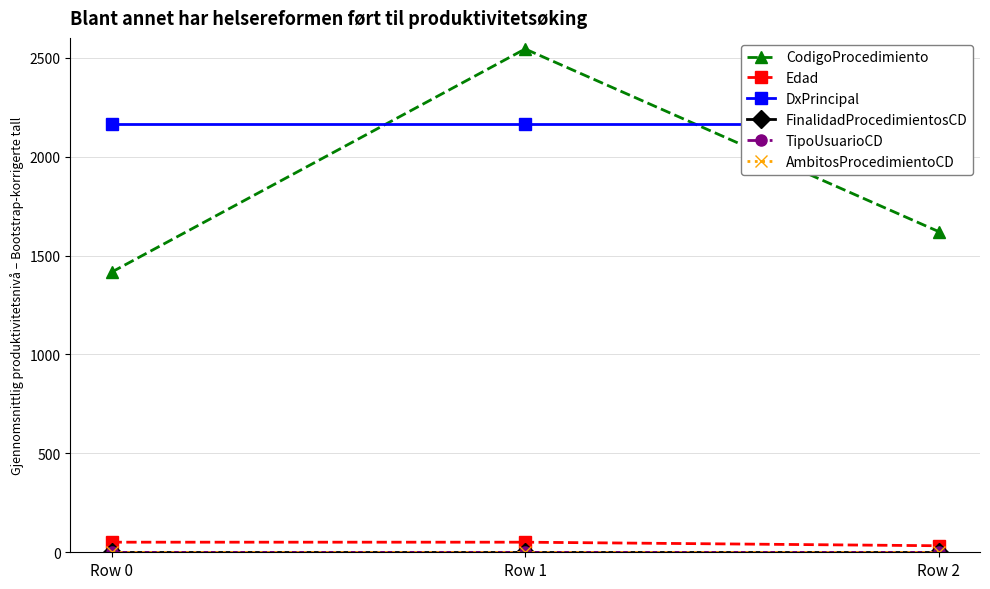

What is the sum of all TipoUsuarioCD values?

3